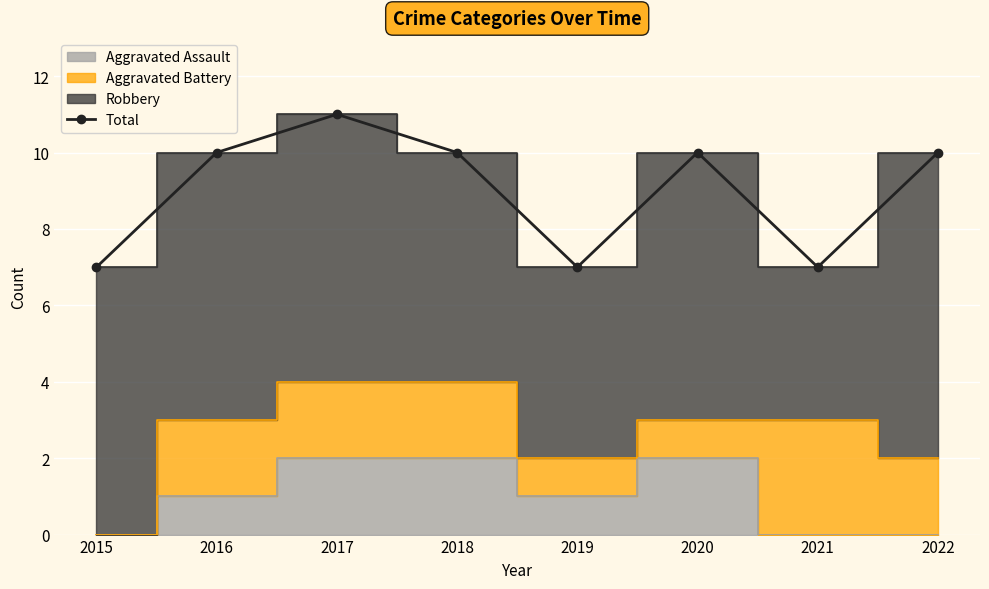

What is the difference between the values at 2016 and 2015?

3